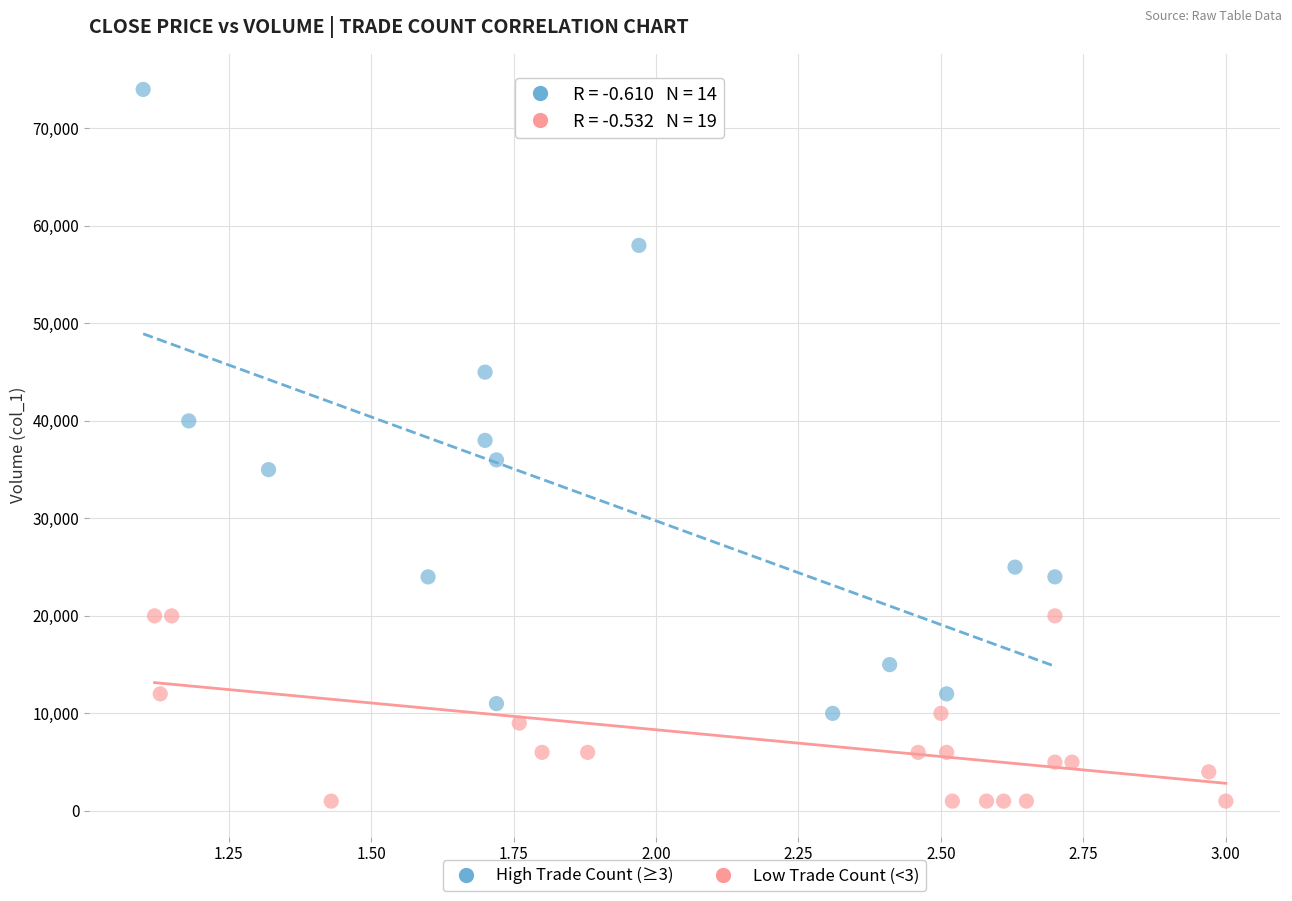

Which series has the widest spread of Y values?

High Trade Count (≥3)